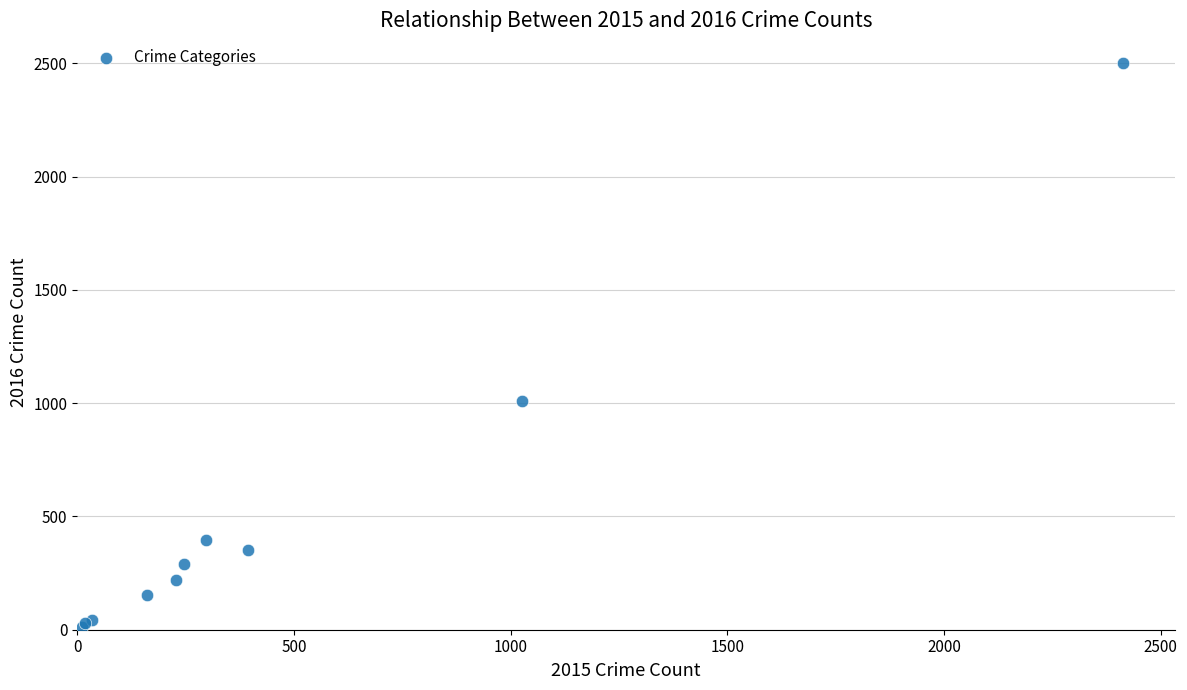

What Y value in the scatter plot is closest to 1256?

1009